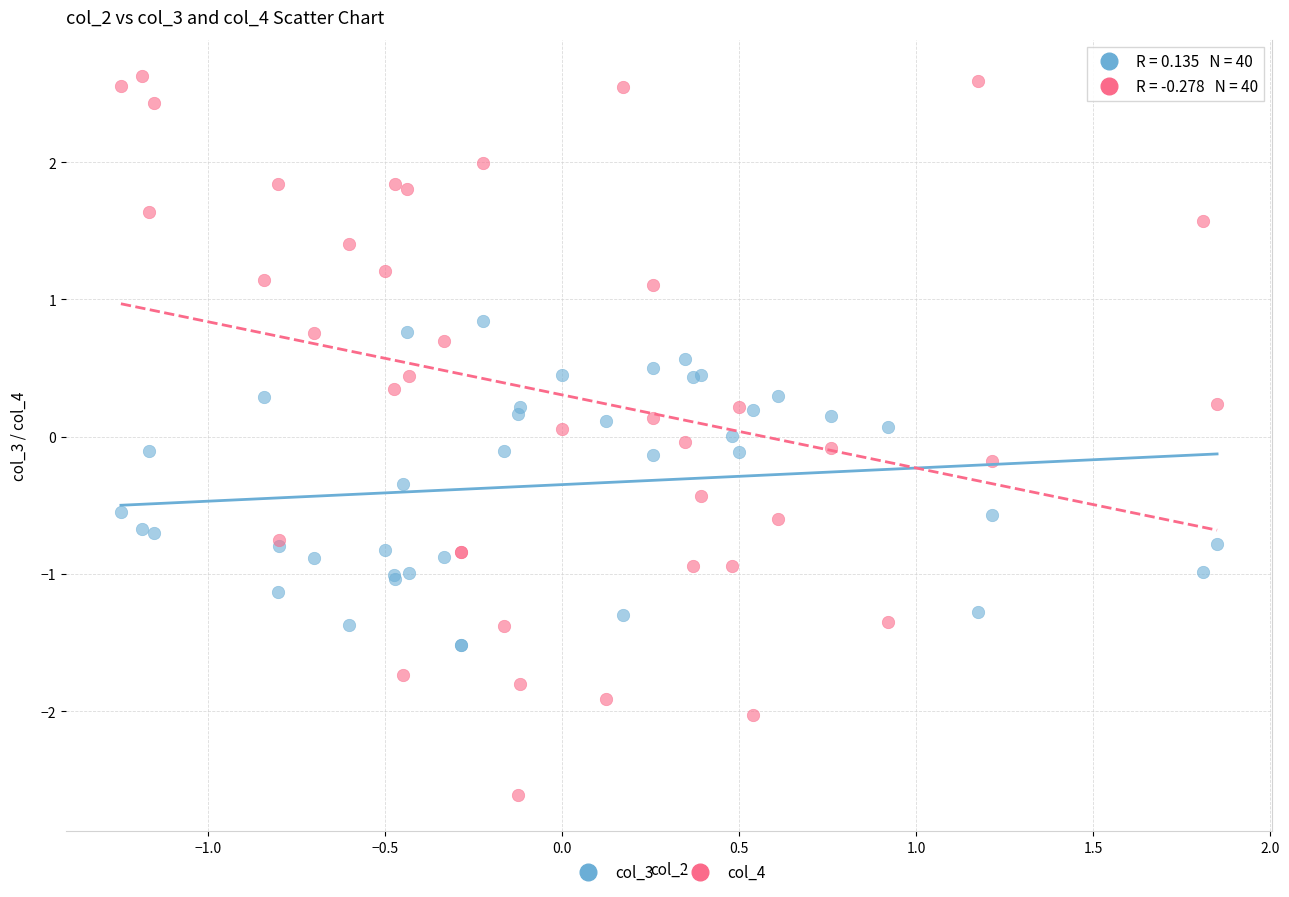

What is the X range (max minus min) for the scatter plot?

3.1